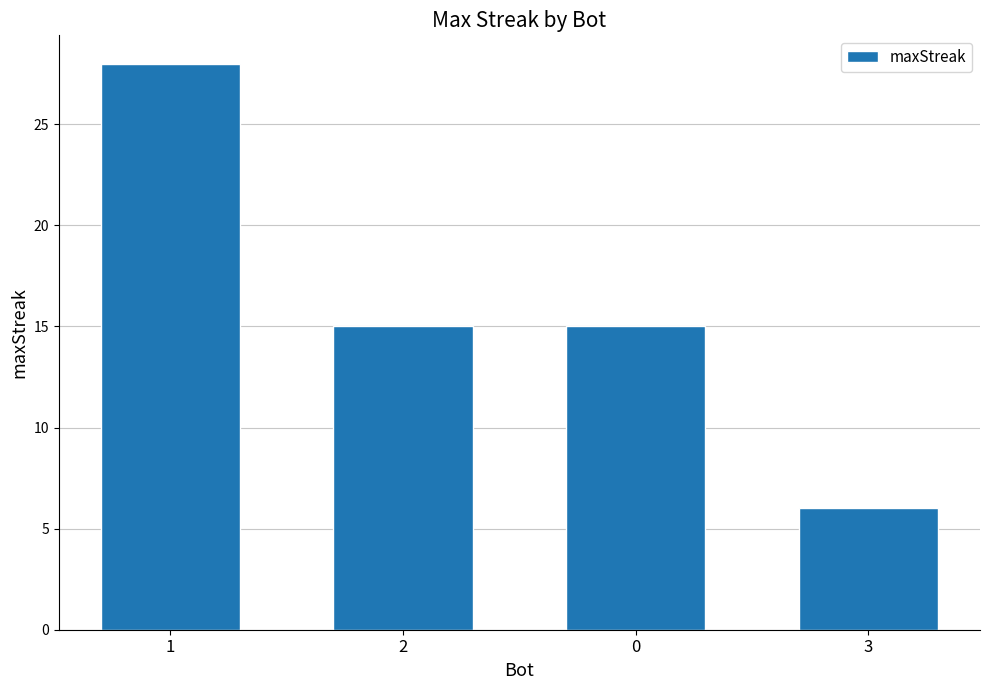

What is the label of the 1st bar from the left?

1